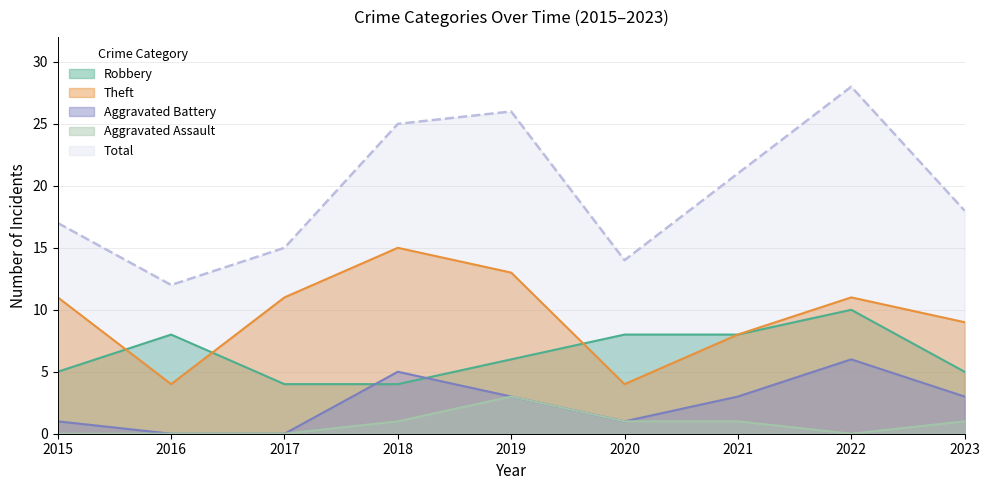

What are all the series names shown in the legend?

Robbery, Theft, Aggravated Battery, Aggravated Assault, Total